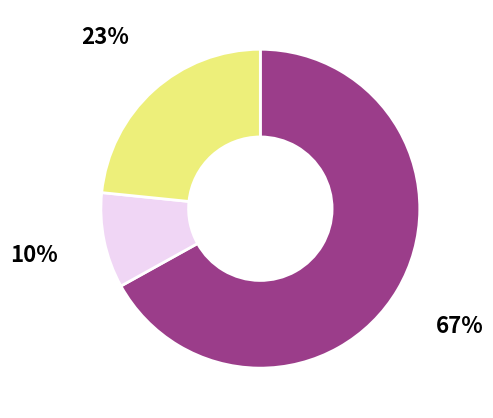

Is there any slice that represents more than half of the pie?

Yes